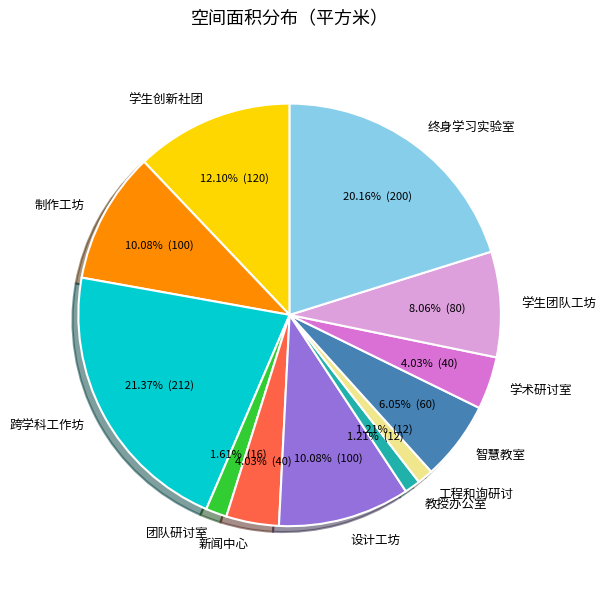

Approximately how many times larger is the value at 制作工坊 compared to 团队研讨室?

6.3